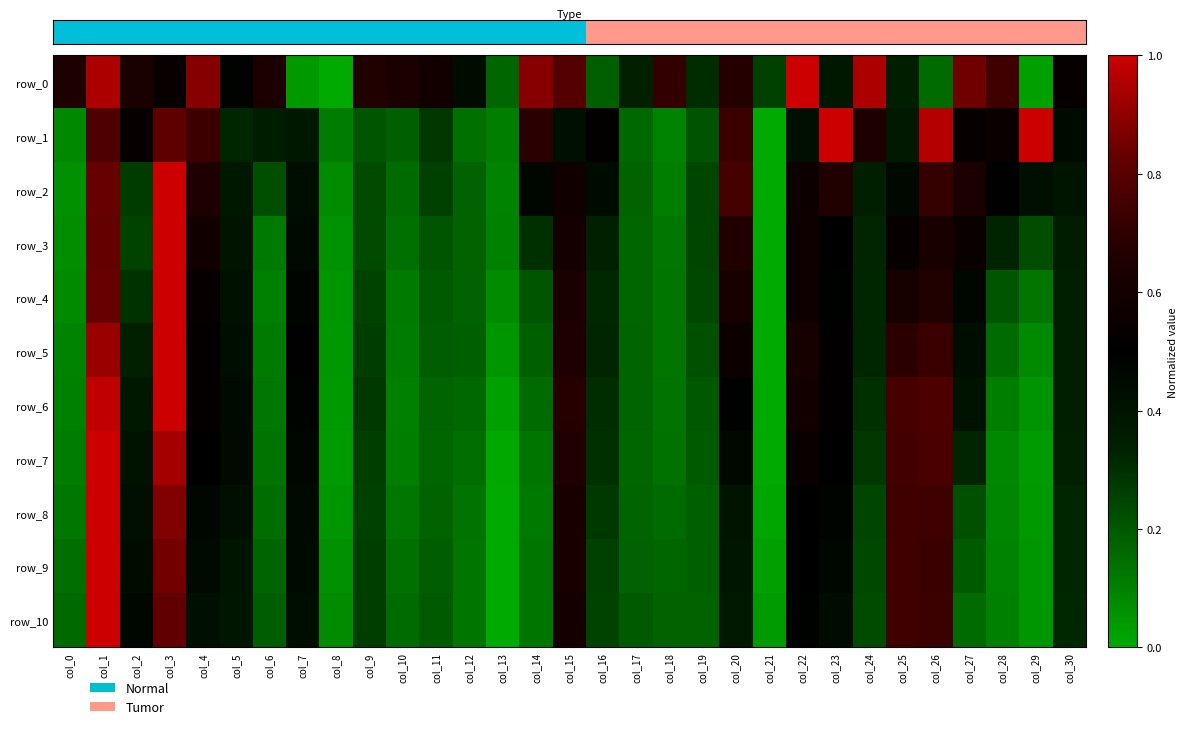

Rank the series at col_0 from lowest to highest value.

row_2, row_3, row_4, row_1, row_5, row_6, row_7, row_8, row_9, row_10, row_0